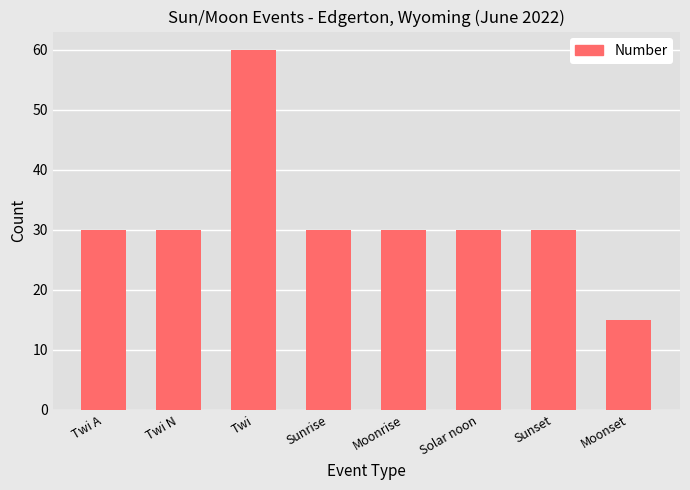

Count the number of categories in the chart.

8